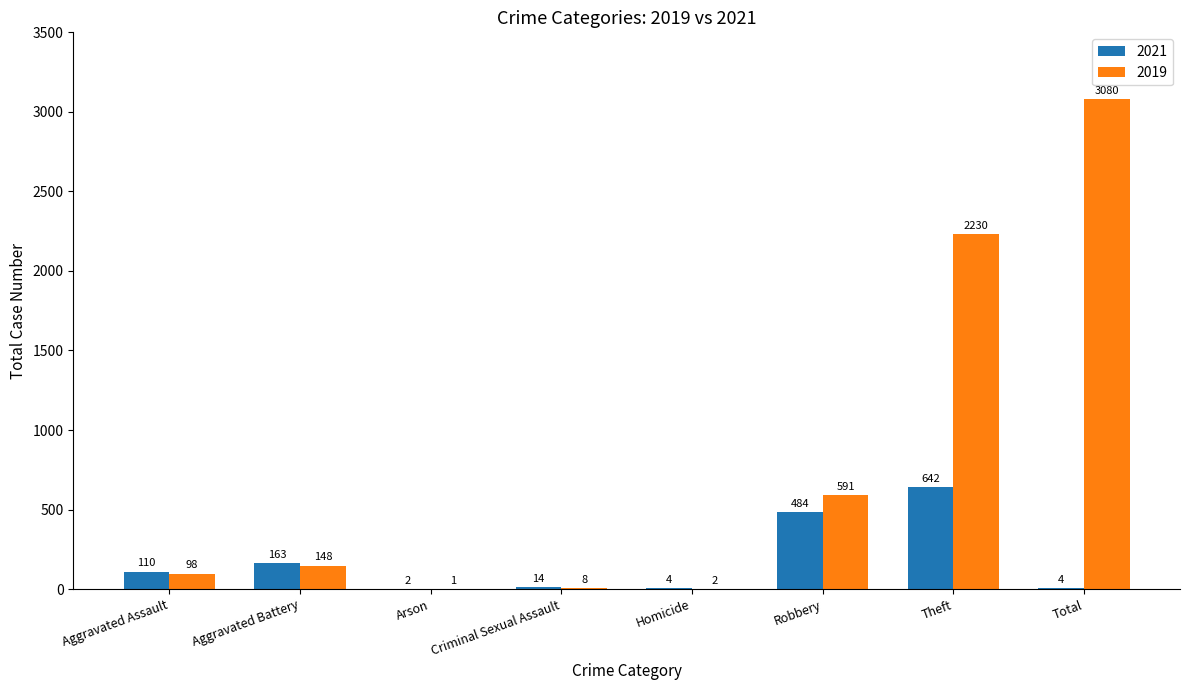

What is the spread (max minus min) of values at Robbery?

107